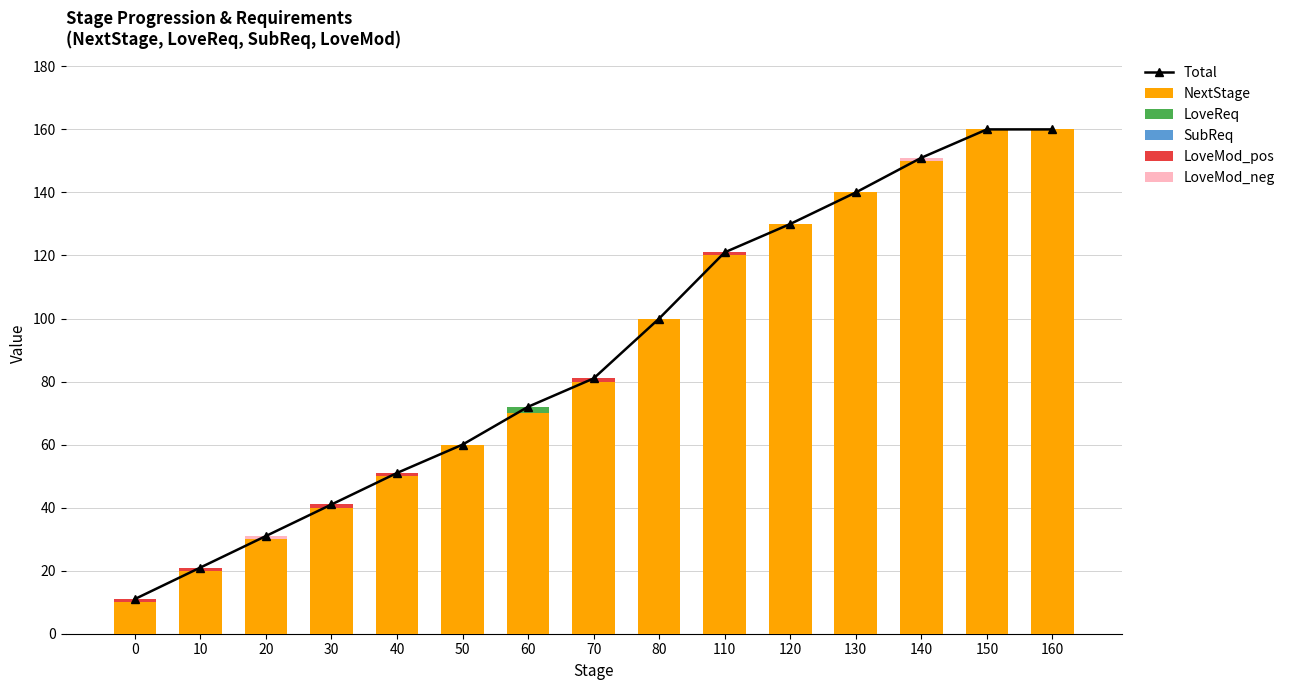

What is the difference between the highest and lowest values at 110?

121